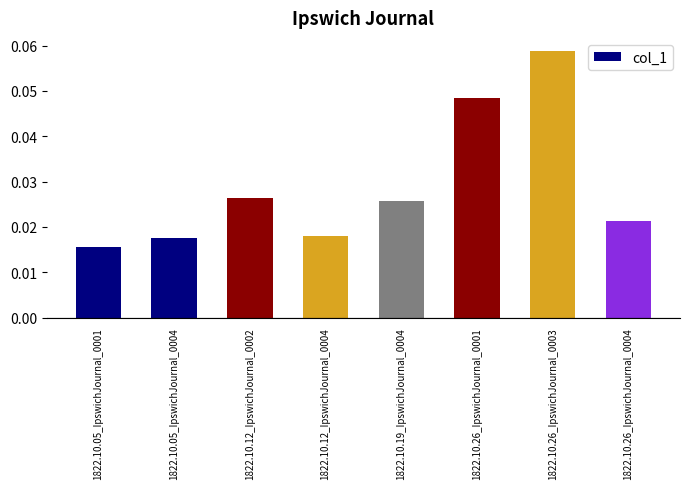

At which category does the chart reach its peak across all series?

1822.10.26_IpswichJournal_0003